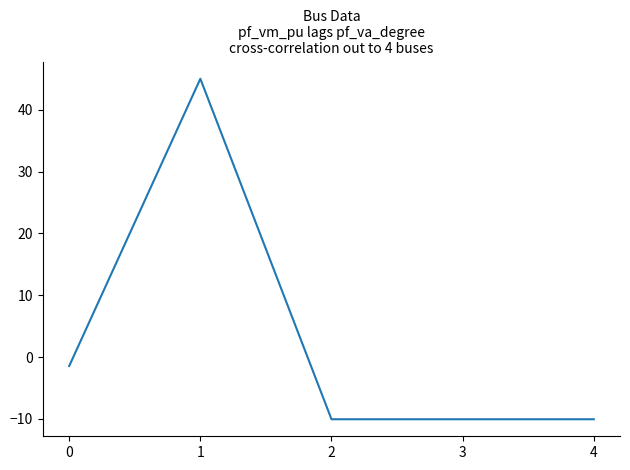

What is the change in value from 0 to 2?

-8.6